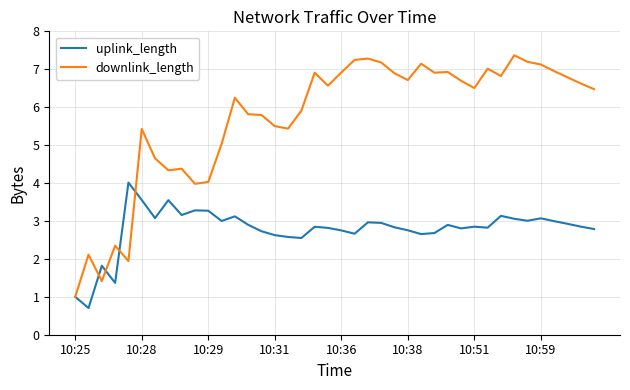

List the series in order of their overall mean, lowest first.

uplink_length, downlink_length